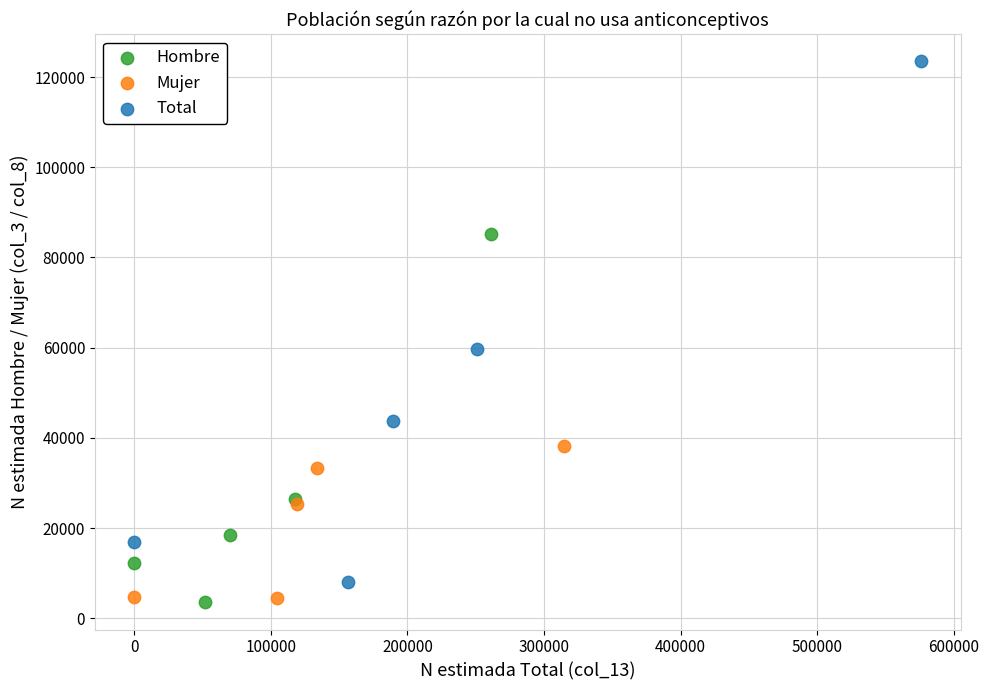

Which series reaches the minimum Y coordinate?

Hombre